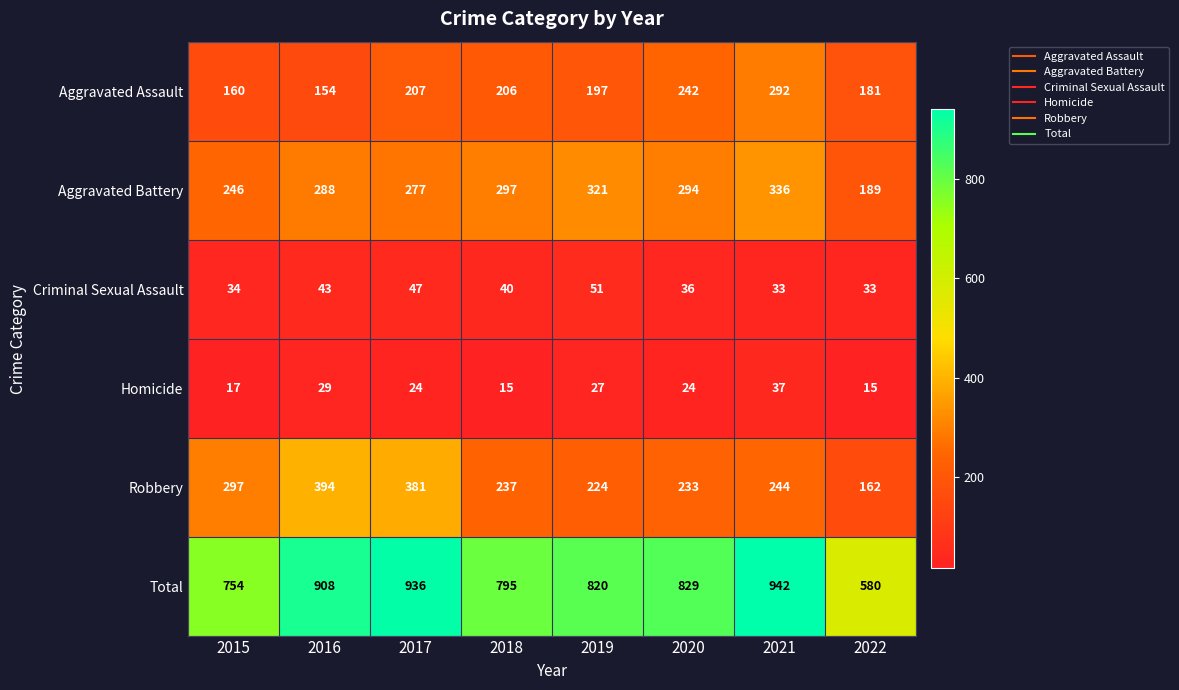

Is it true that Total equals 1353 at 2018?

False